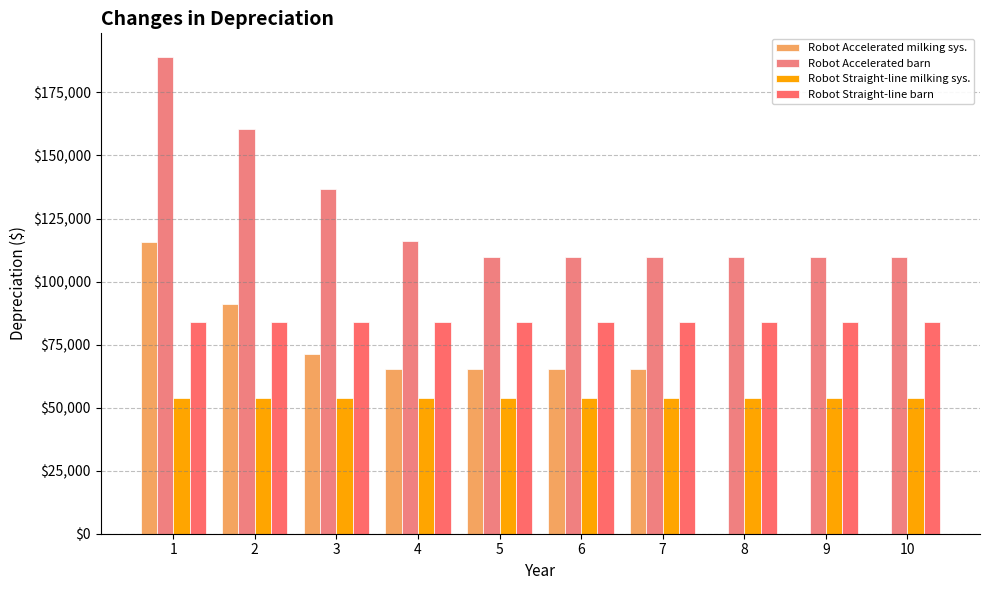

Does the chart contain stacked bars?

No